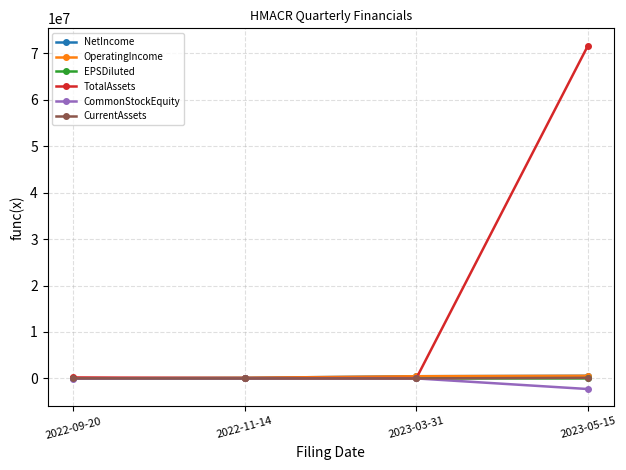

Which label corresponds to the smallest value in the chart?

2023-05-15